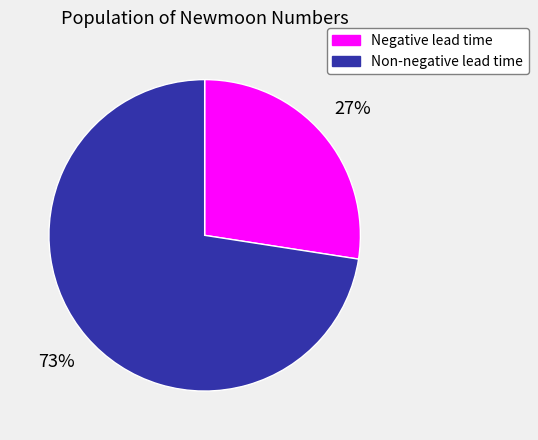

What is the largest slice in the pie chart?

Non-negative lead time